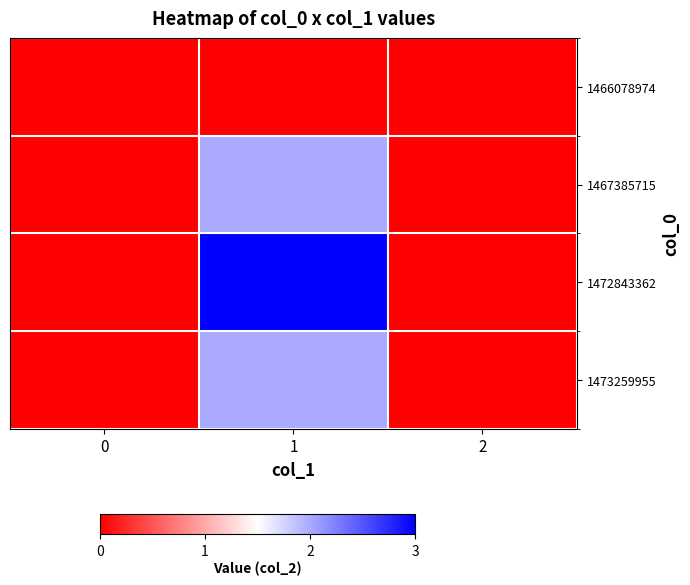

What is the greatest value displayed?

3